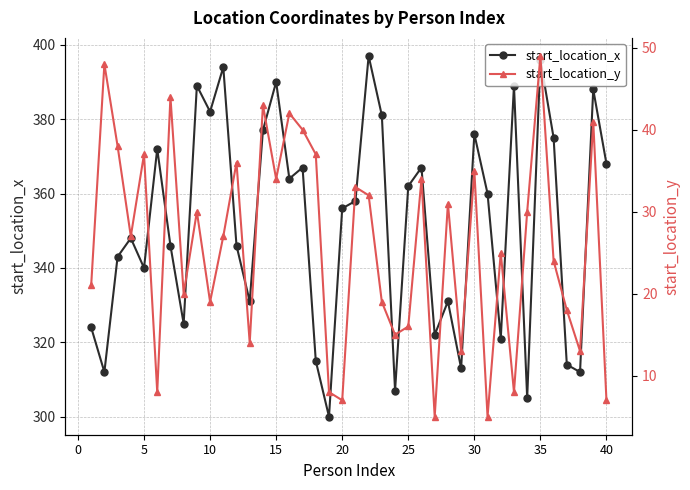

True or false: start_location_x has more than 1 points higher than both neighbors.

True